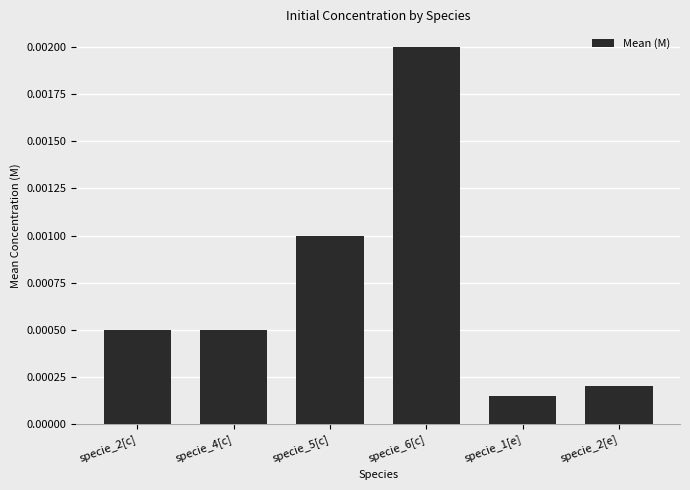

What is the label of the 6th bar from the right?

specie_2[c]